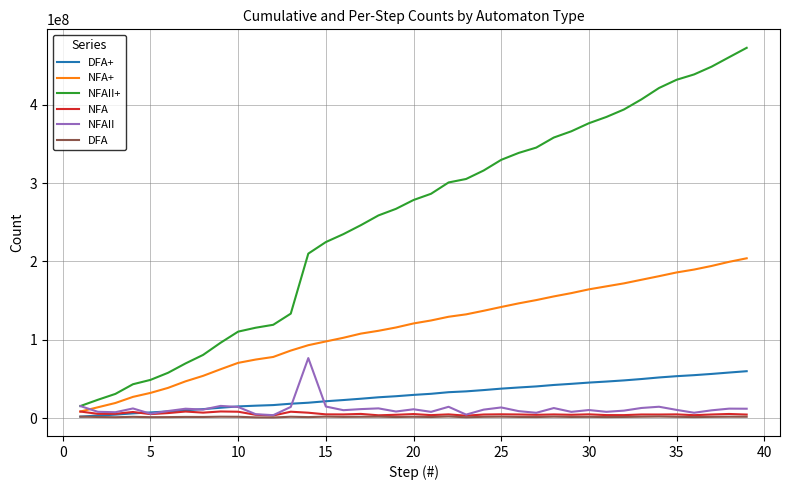

What is the average value of the NFA+ series?

114685302